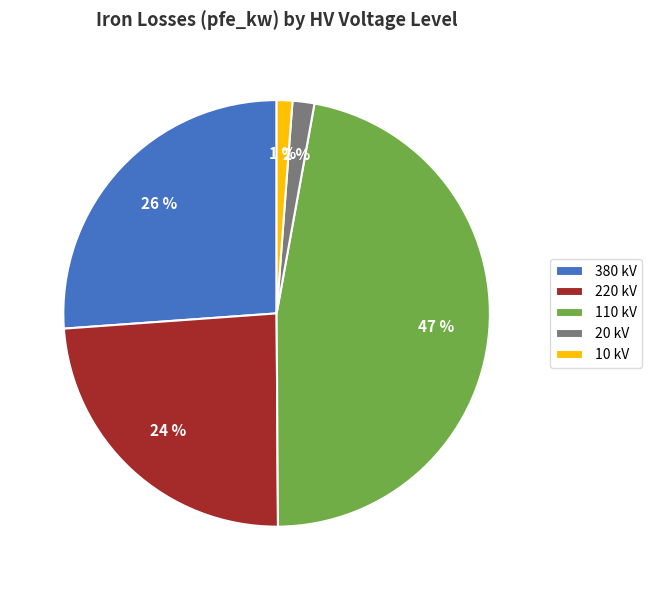

True or false: 220 kV accounts for 12% of the total.

False